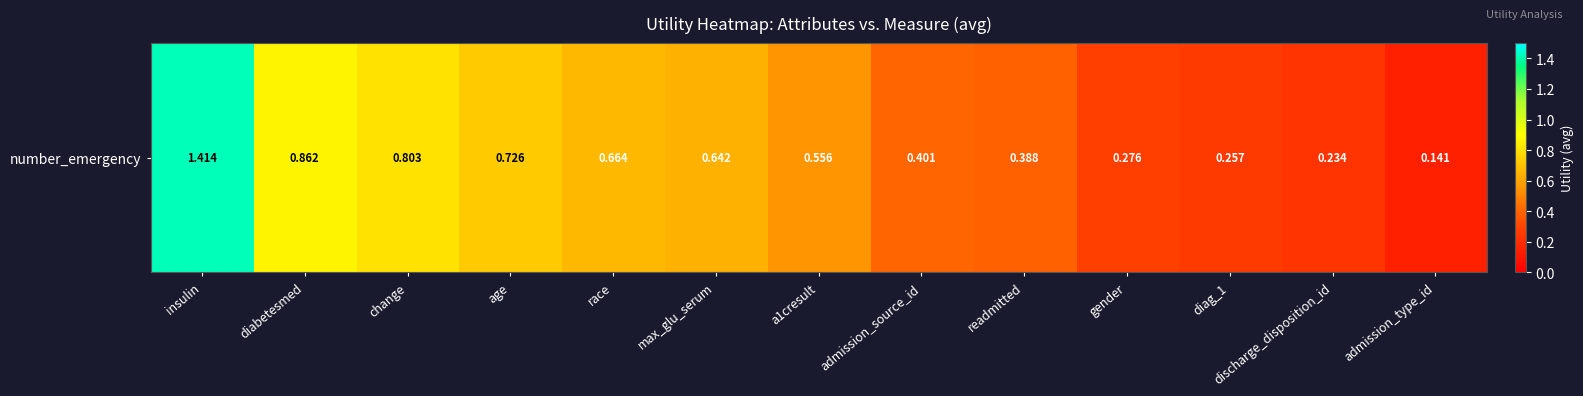

Reading left to right, extract all data points from this chart.

1.4	0.9	0.8	0.7	0.7	0.6	0.6	0.4	0.4	0.3	0.3	0.2	0.1